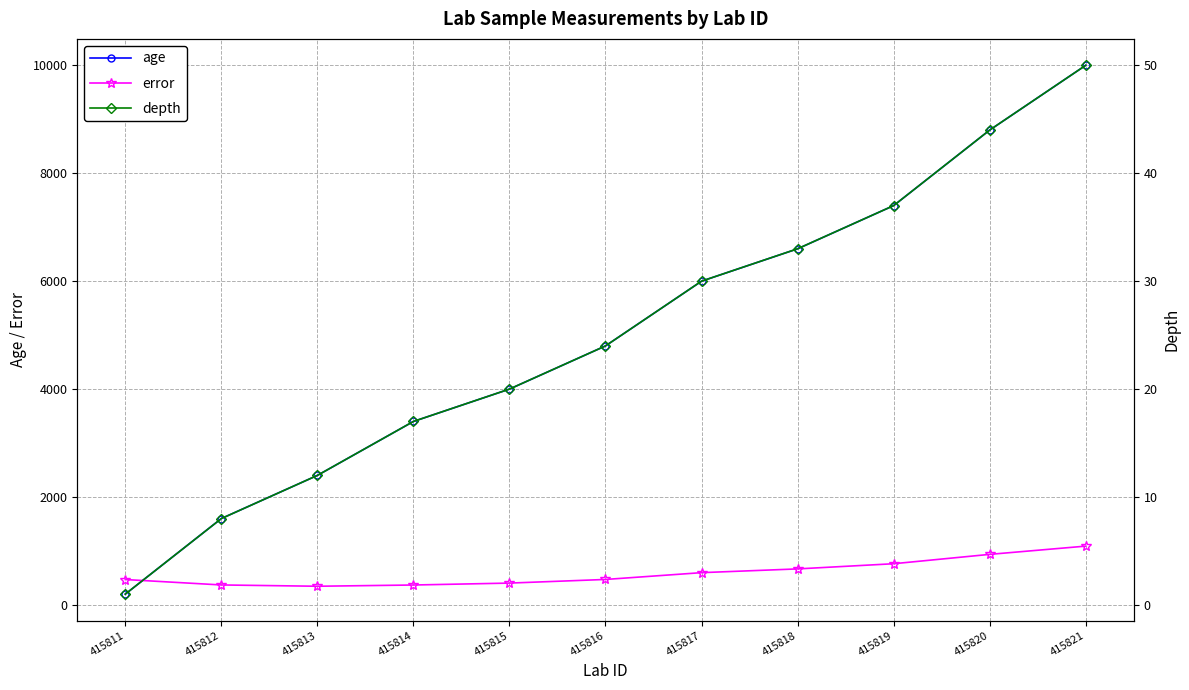

Rank the series by their maximum value, from lowest to highest.

depth, error, age